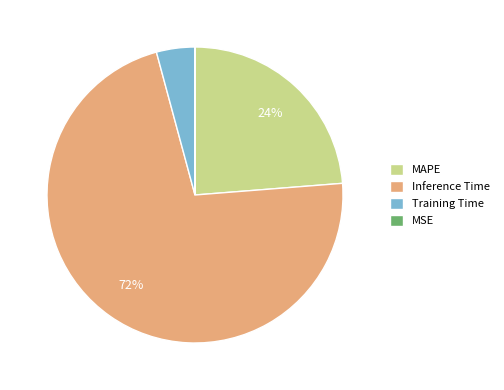

What is the ratio of the value at Inference Time to the value at MAPE?

3.0